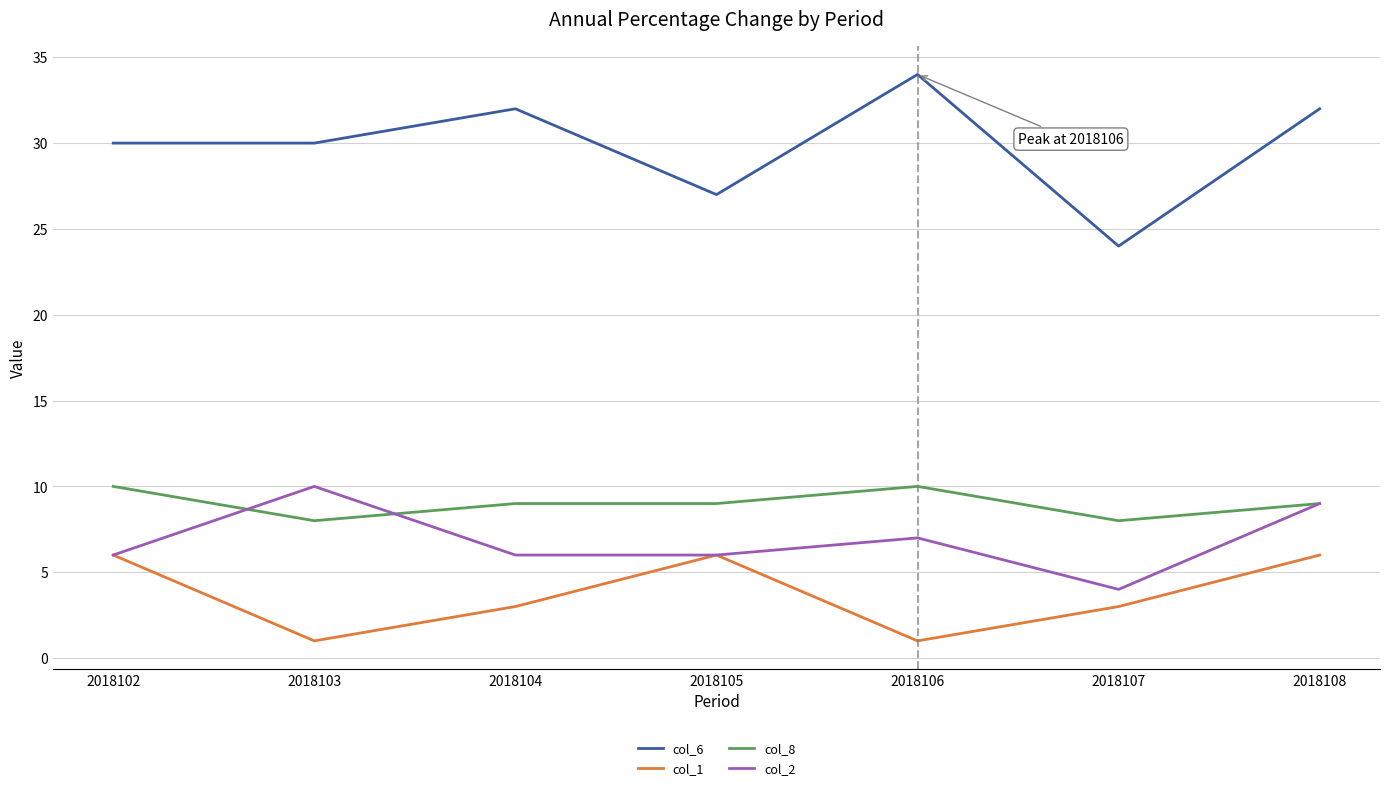

True or false: col_6 and col_8 intersect in this chart.

False